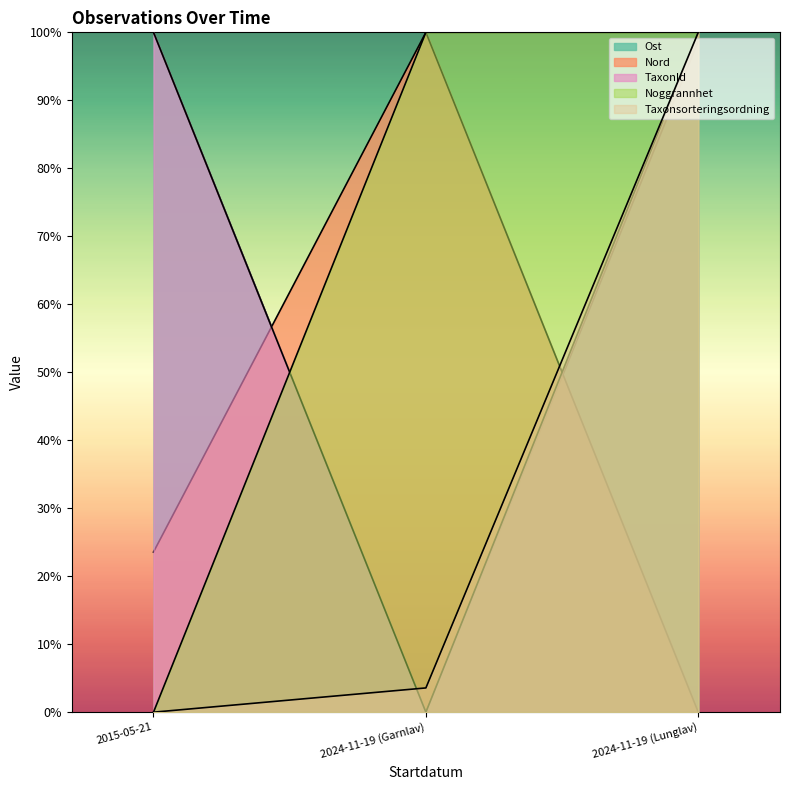

Reading left to right, list all the values displayed in this chart.

Ost: 2015-05-21=1.0	2024-11-19 (Garnlav)=0.0	2024-11-19 (Lunglav)=1.0
Nord: 2015-05-21=0.2	2024-11-19 (Garnlav)=1.0	2024-11-19 (Lunglav)=0.0
TaxonId: 2015-05-21=1.0	2024-11-19 (Garnlav)=0.0	2024-11-19 (Lunglav)=1.0
Noggrannhet: 2015-05-21=0.0	2024-11-19 (Garnlav)=1.0	2024-11-19 (Lunglav)=1.0
Taxonsorteringsordning: 2015-05-21=0.0	2024-11-19 (Garnlav)=0.0	2024-11-19 (Lunglav)=1.0